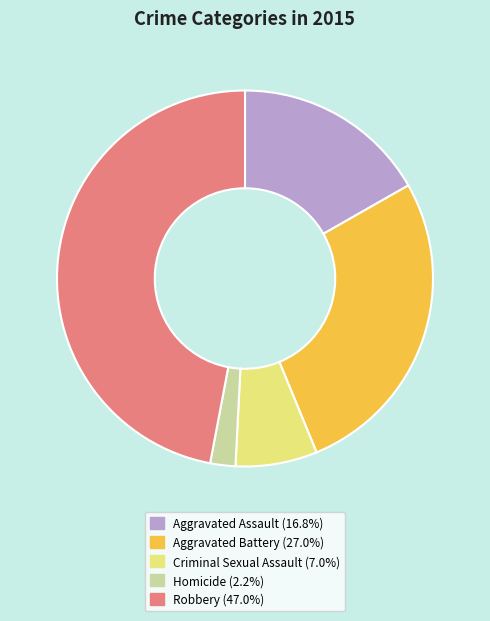

Does Aggravated Assault account for over 50% of the chart?

No